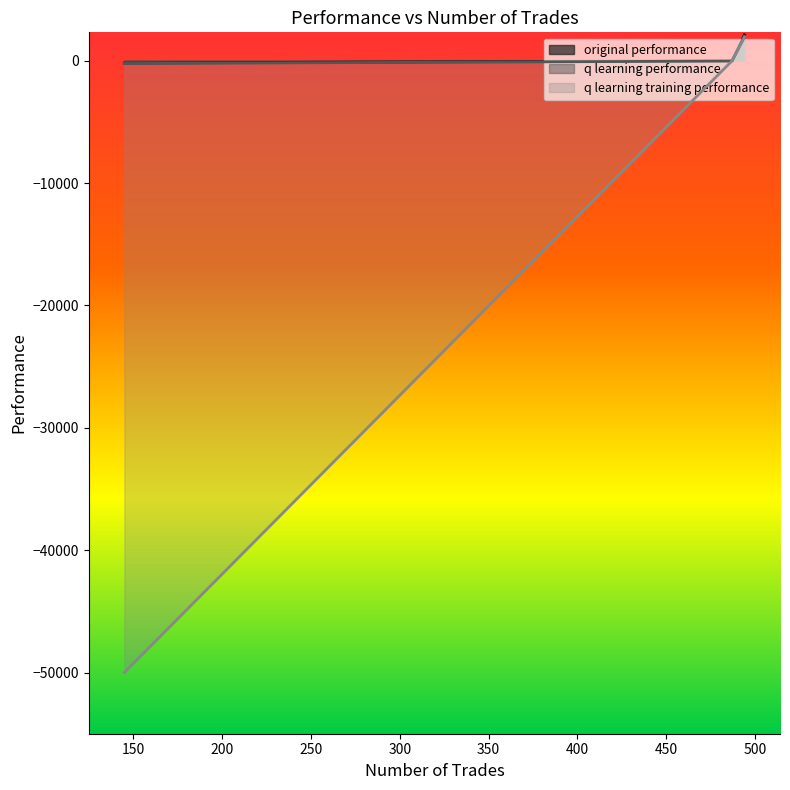

At which category does the chart reach its minimum across all series?

145